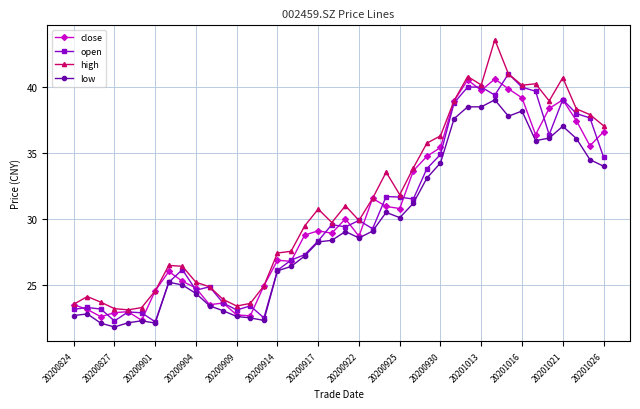

True or false: low and high cross at least once.

False